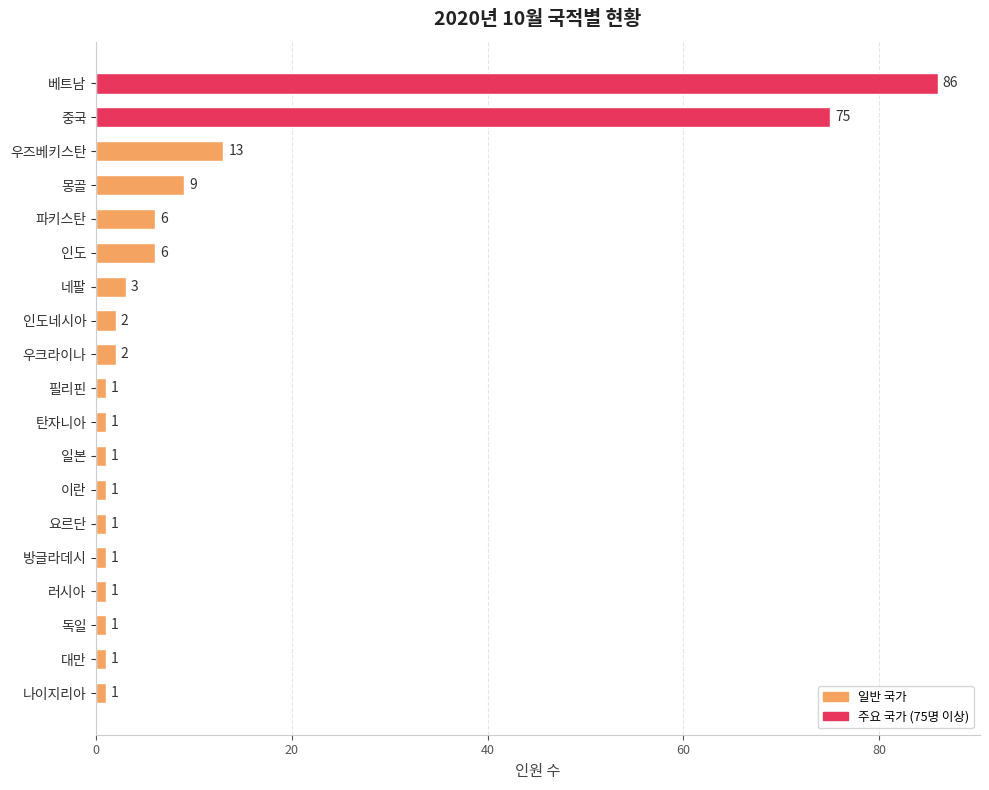

Which label corresponds to the largest value in the chart?

베트남